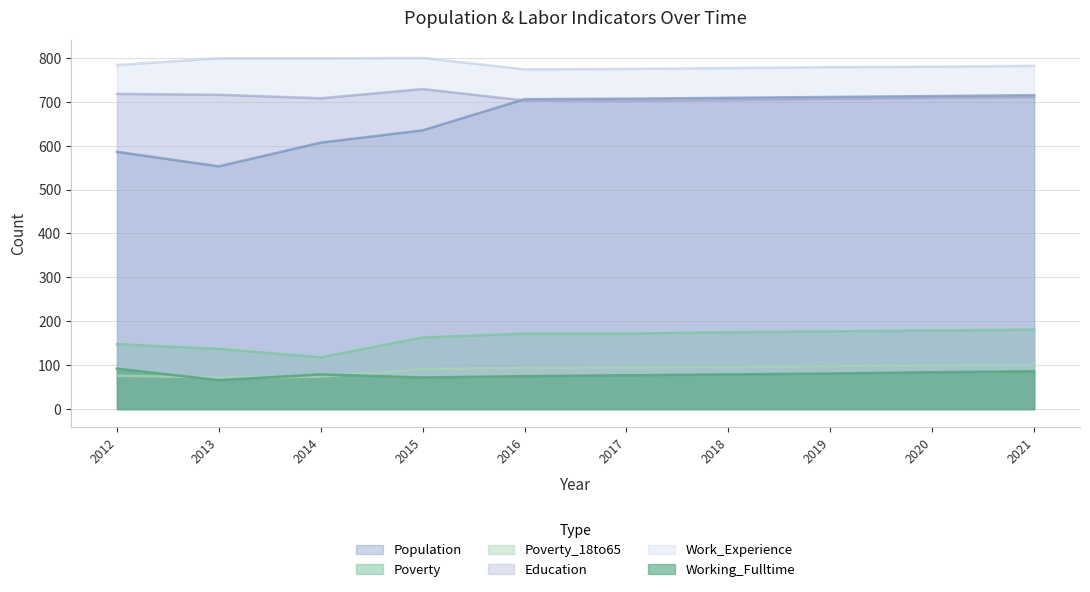

What is the sum of the Education values at 2017 and 2020?

1411